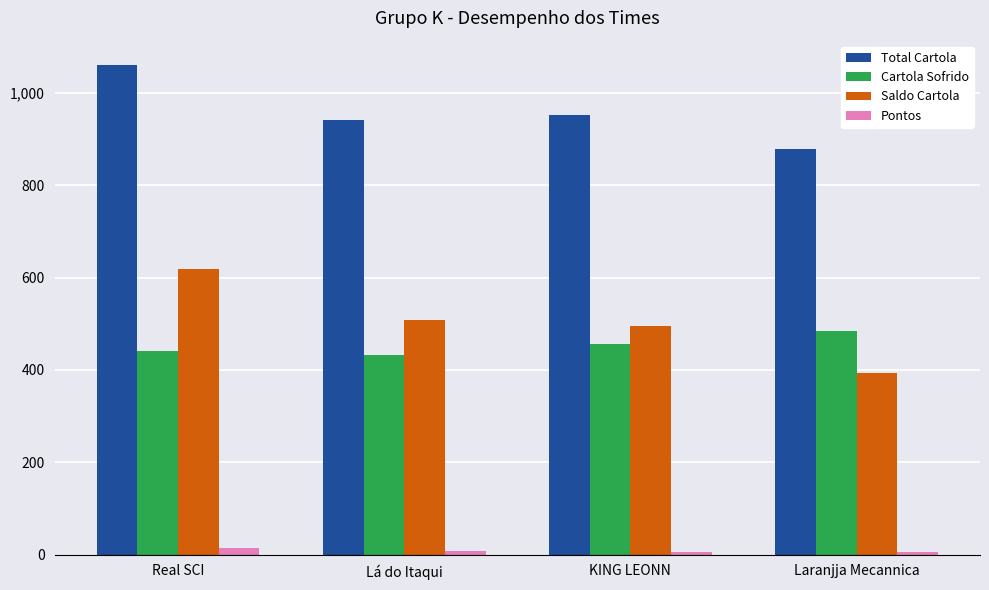

What is the total value across all series at Laranjja Mecannica?

1760.8